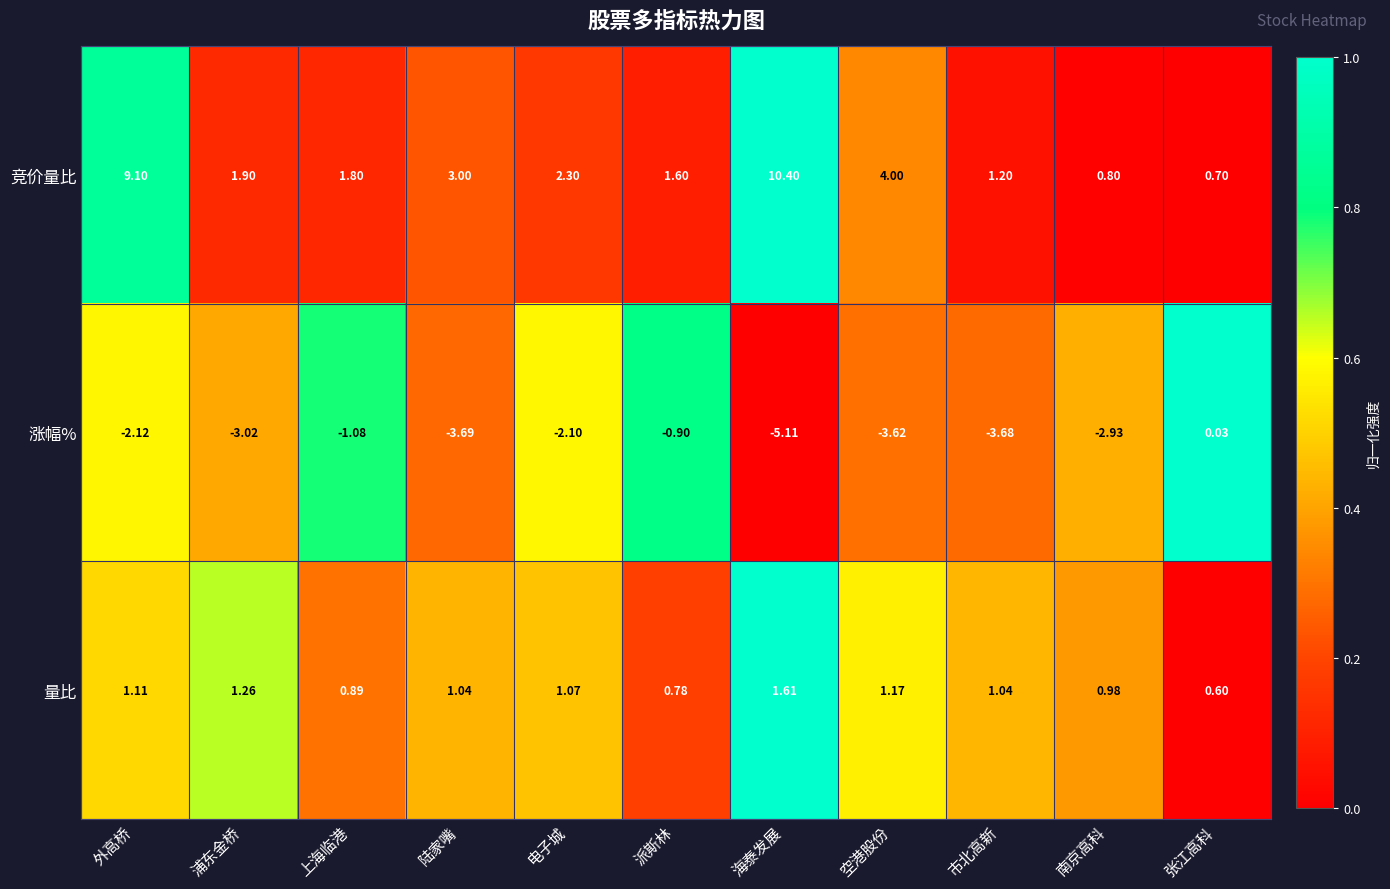

Which series has the largest total across all categories?

竞价量比